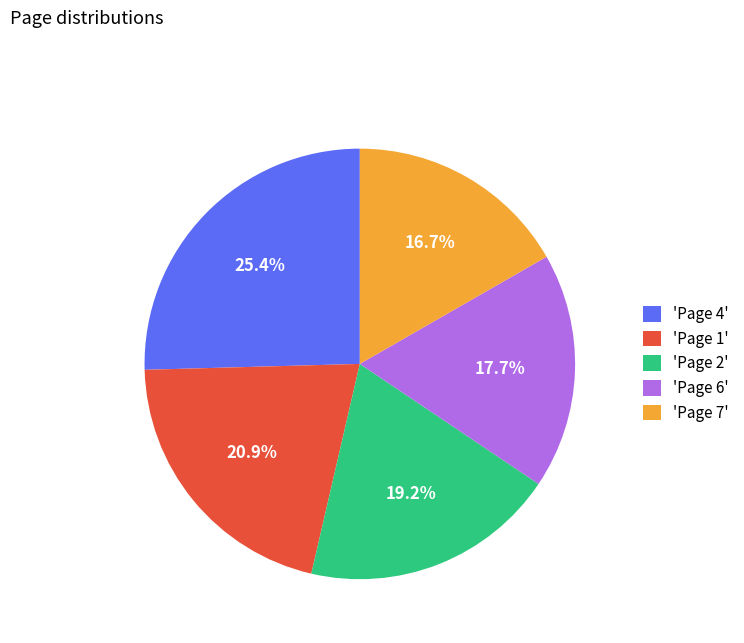

Approximately how many times larger is the value at 'Page 4' compared to 'Page 7'?

1.5